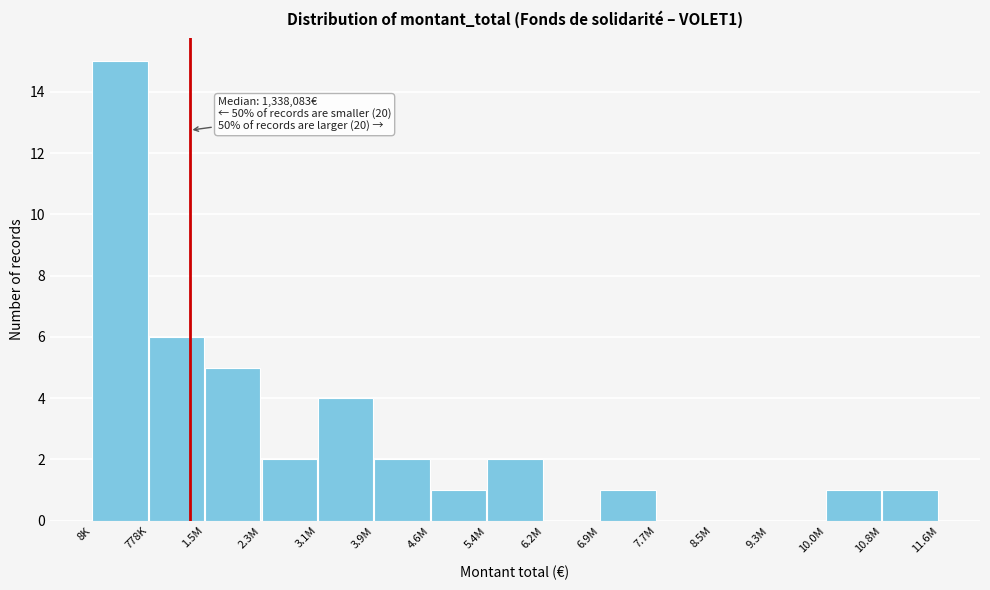

Reading left to right, extract all data points from this chart.

8K=15	778K=6	1.5M=5	2.3M=2	3.1M=4	3.9M=2	4.6M=1	5.4M=2	6.2M=0	6.9M=1	7.7M=0	8.5M=0	9.3M=0	10.0M=1	10.8M=1